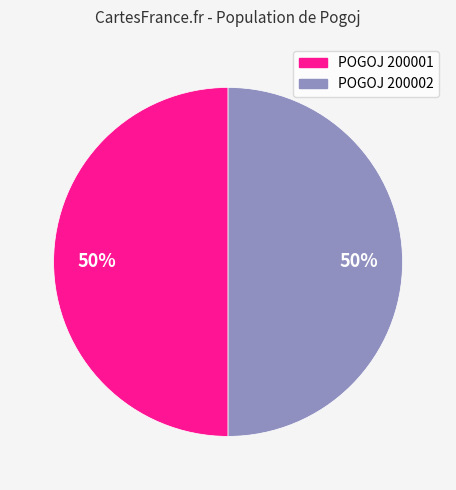

Is it true that POGOJ 200002 is 50% of the pie?

True